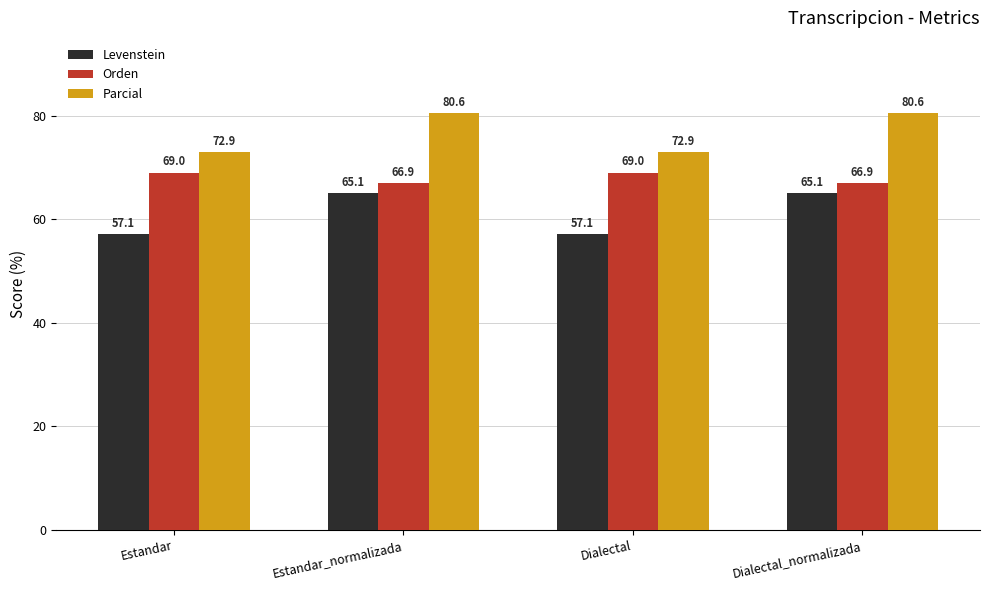

Reading left to right, extract all data points from this chart.

Levenstein: Estandar=57.1	Estandar_normalizada=65.1	Dialectal=57.1	Dialectal_normalizada=65.1
Orden: Estandar=69.0	Estandar_normalizada=66.9	Dialectal=69.0	Dialectal_normalizada=66.9
Parcial: Estandar=72.9	Estandar_normalizada=80.6	Dialectal=72.9	Dialectal_normalizada=80.6